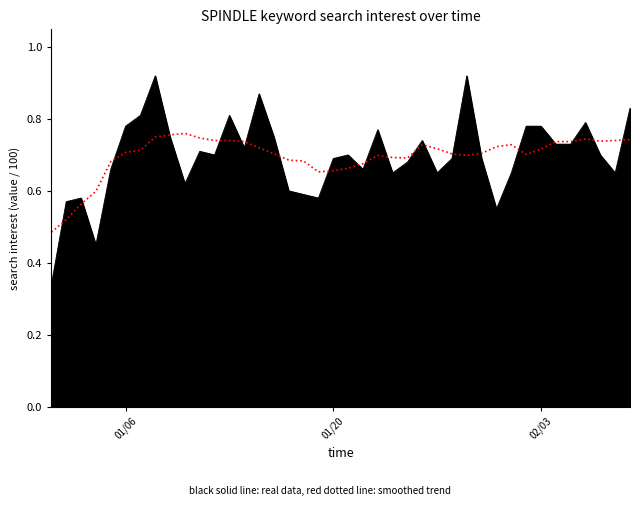

How many data points does each series have?

40